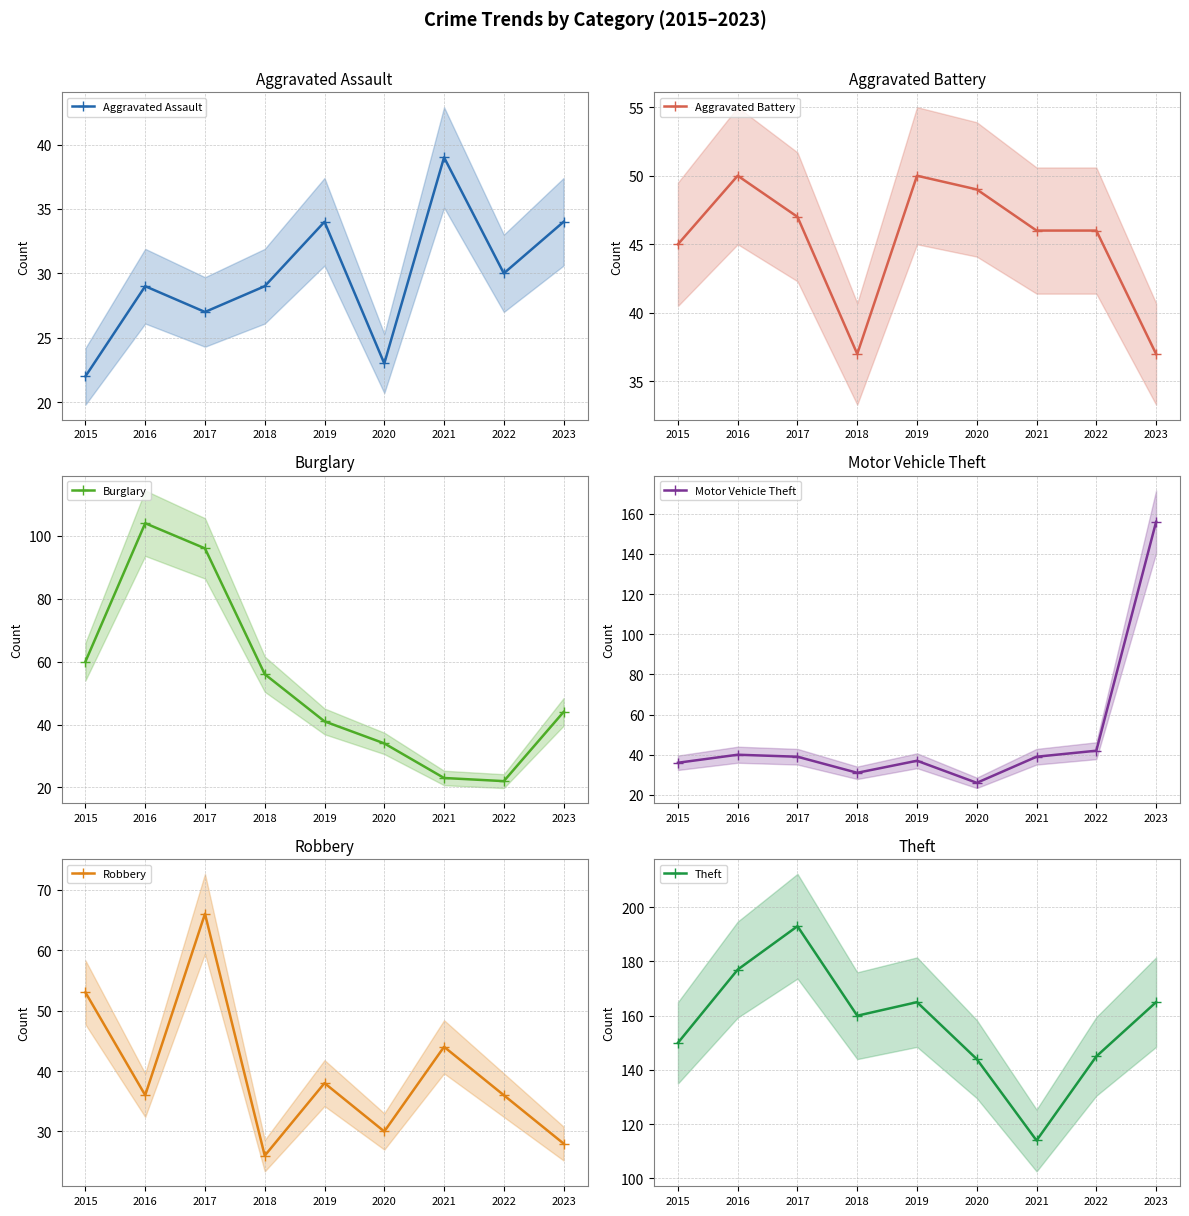

At how many categories does at least one series exceed 157?

5